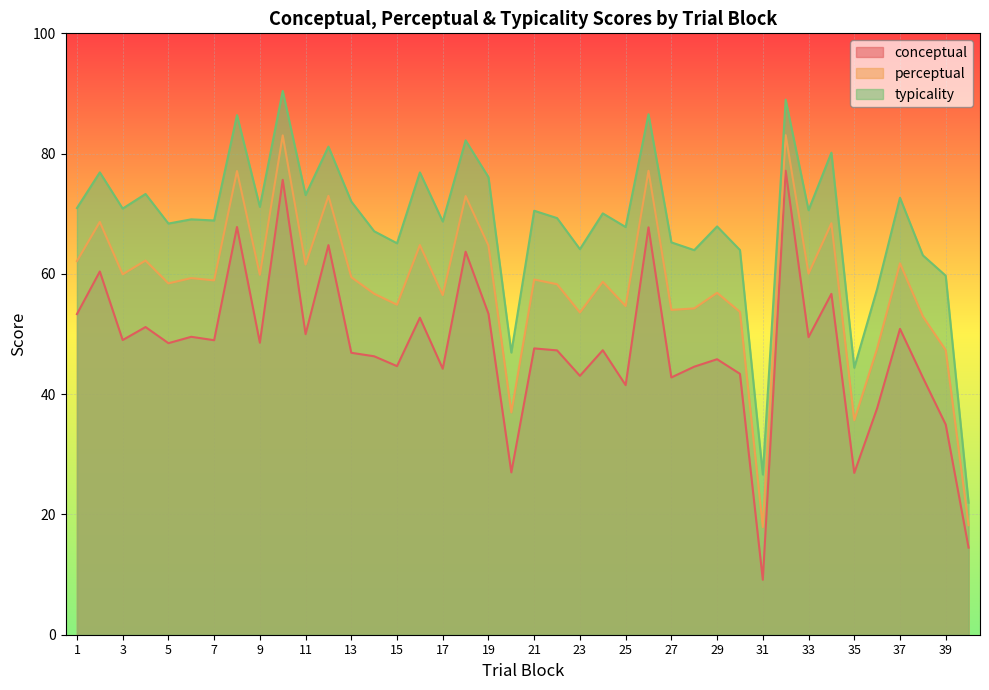

What is the difference between the typicality values at 9 and 1?

0.2